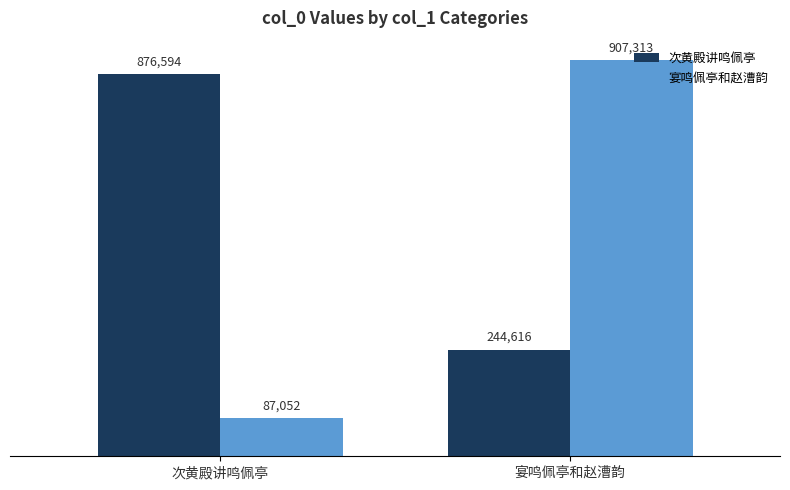

At which category is the sum across all series the highest?

宴鸣佩亭和赵漕韵